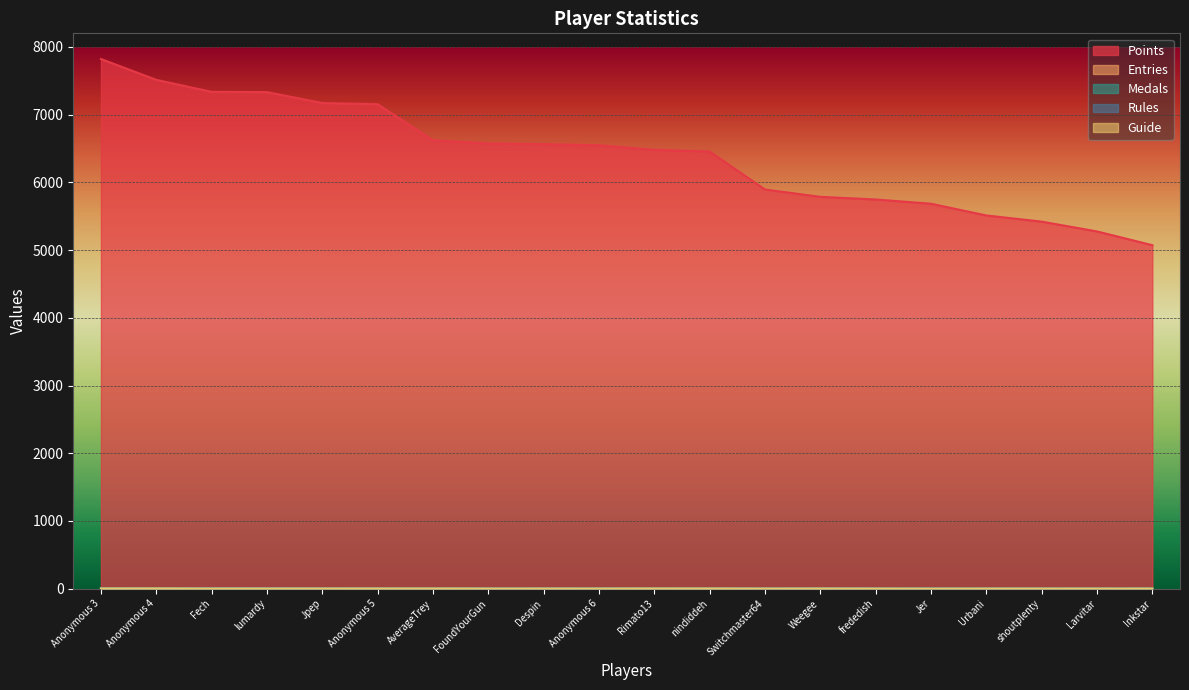

Rank the categories by Guide value from highest to lowest.

Anonymous 3, Anonymous 4, Fech, Anonymous 5, AverageTrey, nindiddeh, Weegee, lumardy, Jpep, Rimato13, frededish, FoundYourGun, Despin, Anonymous 6, Urbani, Inkstar, Switchmaster64, shoutplenty, Jer, Larvitar